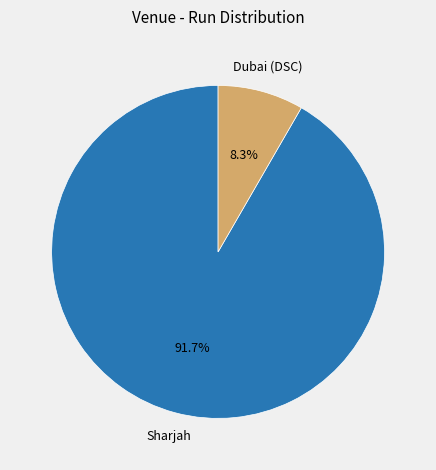

Is it true that Sharjah is 77% of the pie?

False